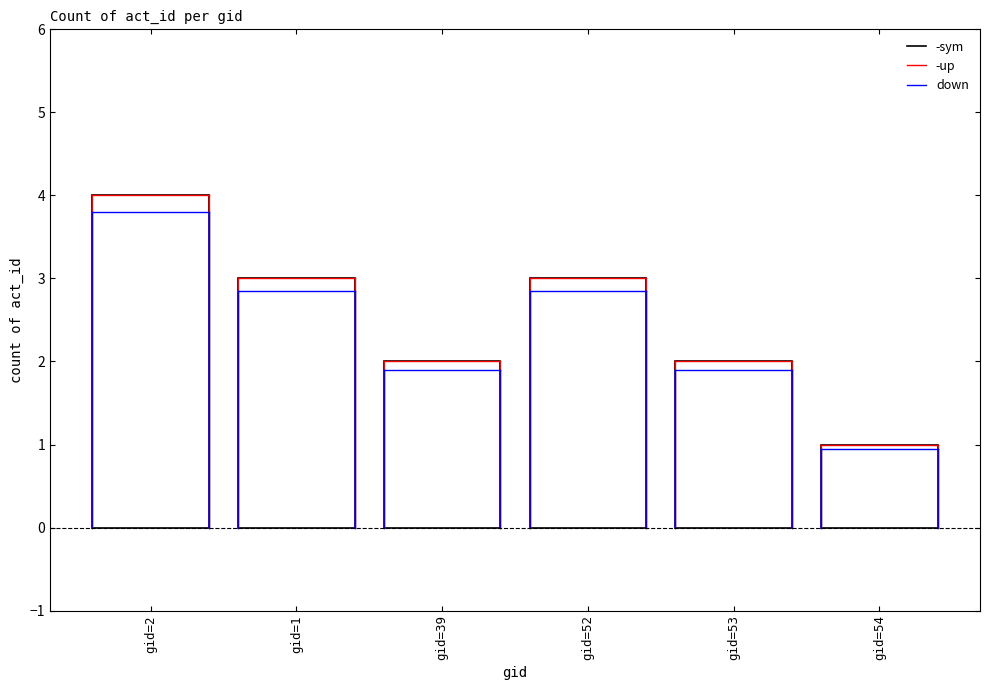

Approximately how many times larger is the value at gid=52 compared to gid=53?

1.5